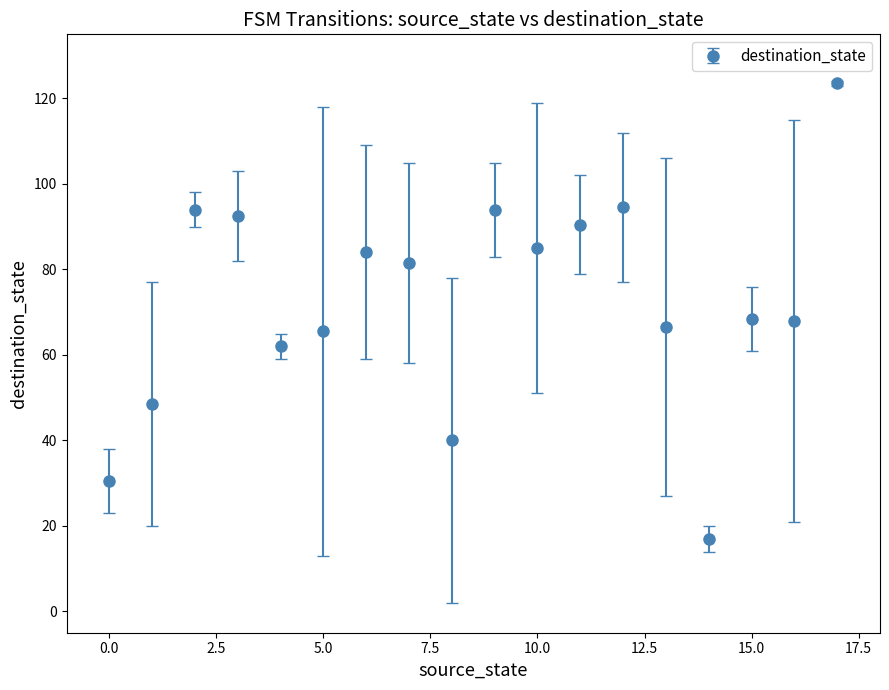

What is the difference between the maximum and minimum values?

106.5